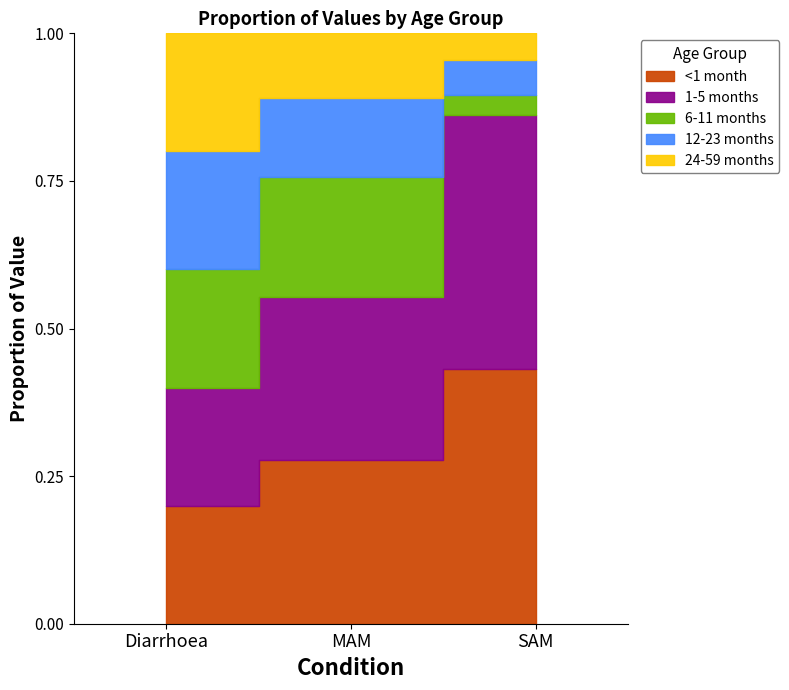

Which series has the largest total across all categories?

<1 month